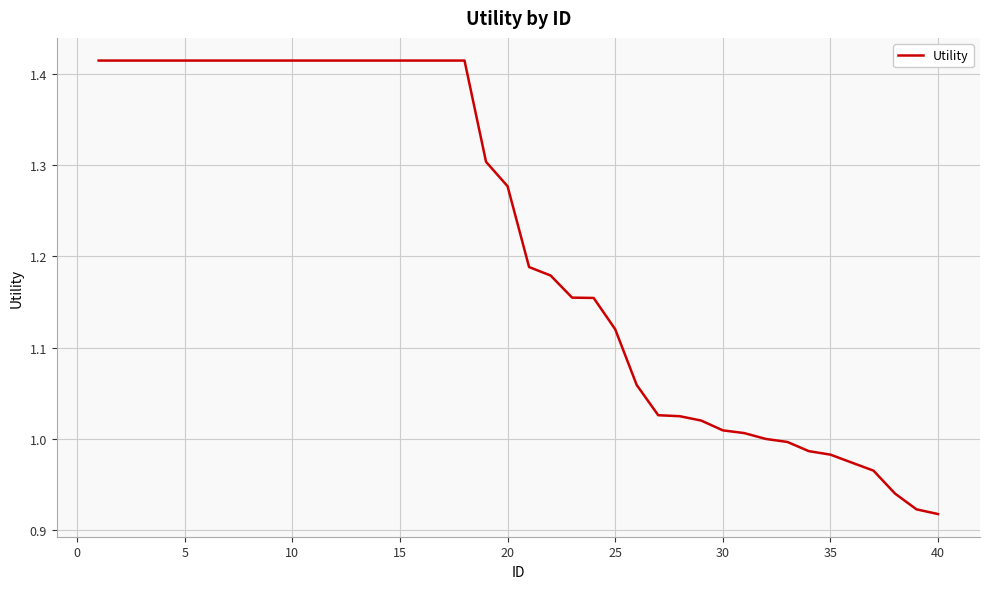

What is the difference between the maximum and minimum values?

0.5